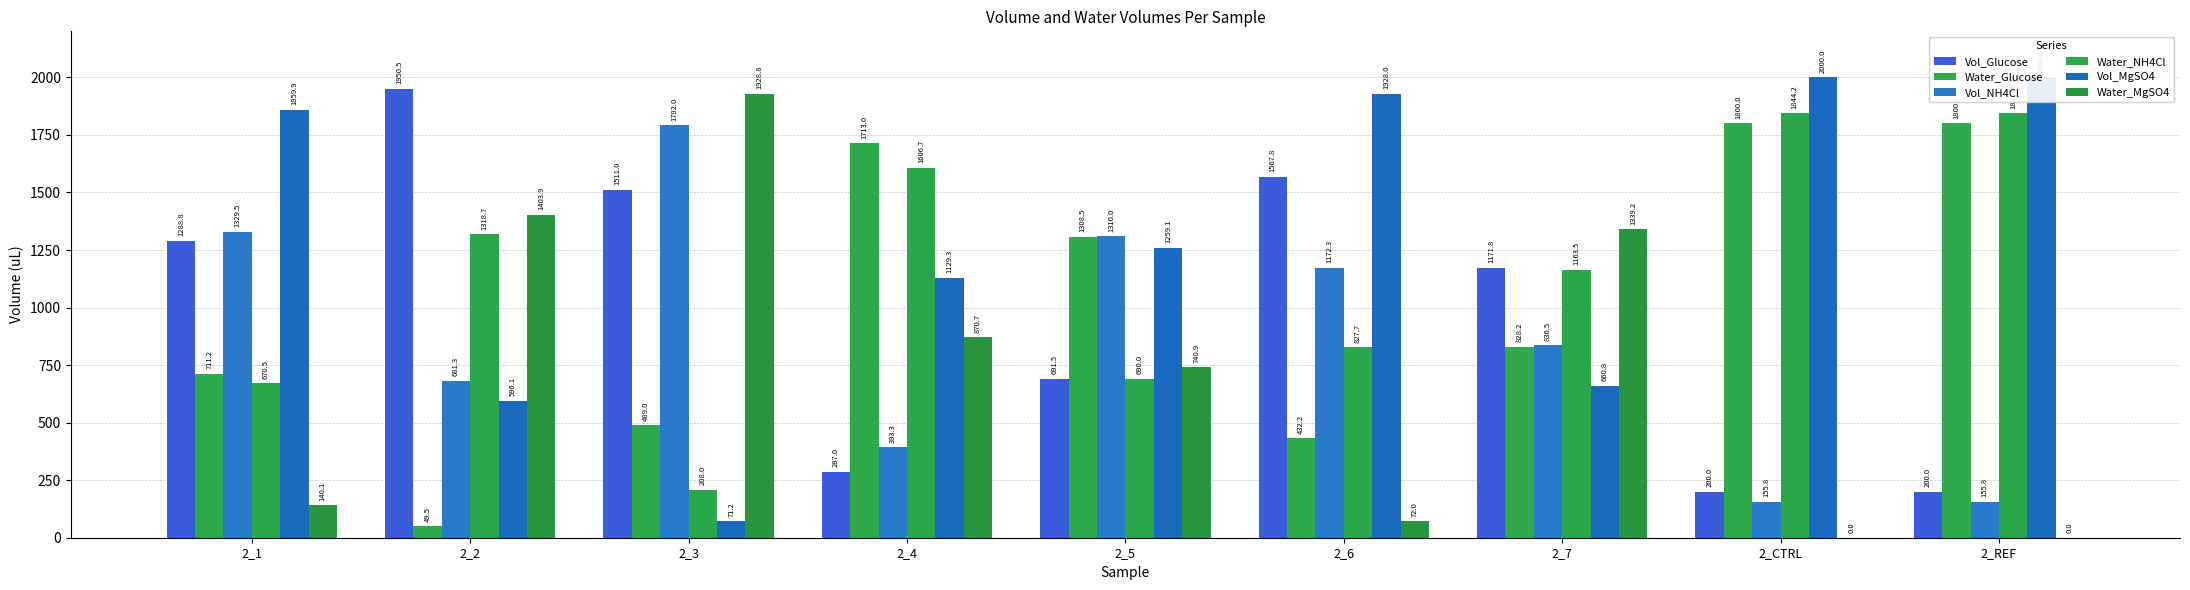

Reading right to left, list all the values displayed in this chart.

Vol_Glucose: 2_REF=200.0	2_CTRL=200.0	2_7=1171.8	2_6=1567.8	2_5=691.5	2_4=287.0	2_3=1511.0	2_2=1950.5	2_1=1288.8
Water_Glucose: 2_REF=1800.0	2_CTRL=1800.0	2_7=828.2	2_6=432.2	2_5=1308.5	2_4=1713.0	2_3=489.0	2_2=49.5	2_1=711.2
Vol_NH4Cl: 2_REF=155.8	2_CTRL=155.8	2_7=836.5	2_6=1172.3	2_5=1310.0	2_4=393.3	2_3=1792.0	2_2=681.3	2_1=1329.5
Water_NH4Cl: 2_REF=1844.2	2_CTRL=1844.2	2_7=1163.5	2_6=827.7	2_5=690.0	2_4=1606.7	2_3=208.0	2_2=1318.7	2_1=670.5
Vol_MgSO4: 2_REF=2000.0	2_CTRL=2000.0	2_7=660.8	2_6=1928.0	2_5=1259.1	2_4=1129.3	2_3=71.2	2_2=596.1	2_1=1859.9
Water_MgSO4: 2_REF=0.0	2_CTRL=0.0	2_7=1339.2	2_6=72.0	2_5=740.9	2_4=870.7	2_3=1928.8	2_2=1403.9	2_1=140.1